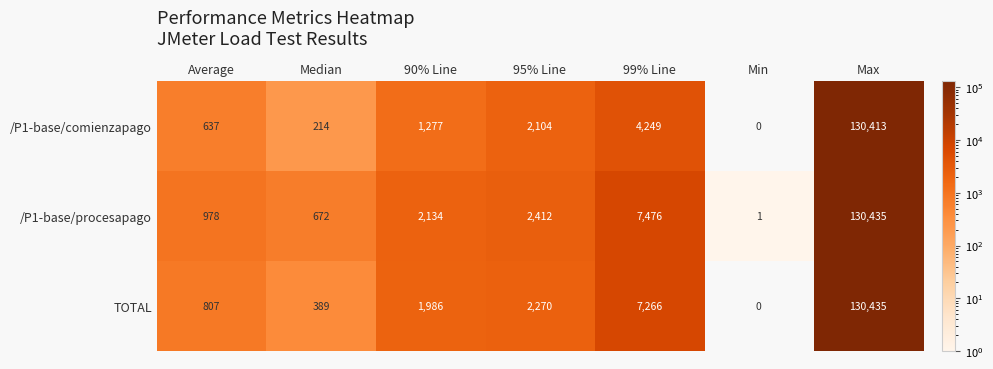

What is the difference between the TOTAL values at 90% Line and Median?

1597